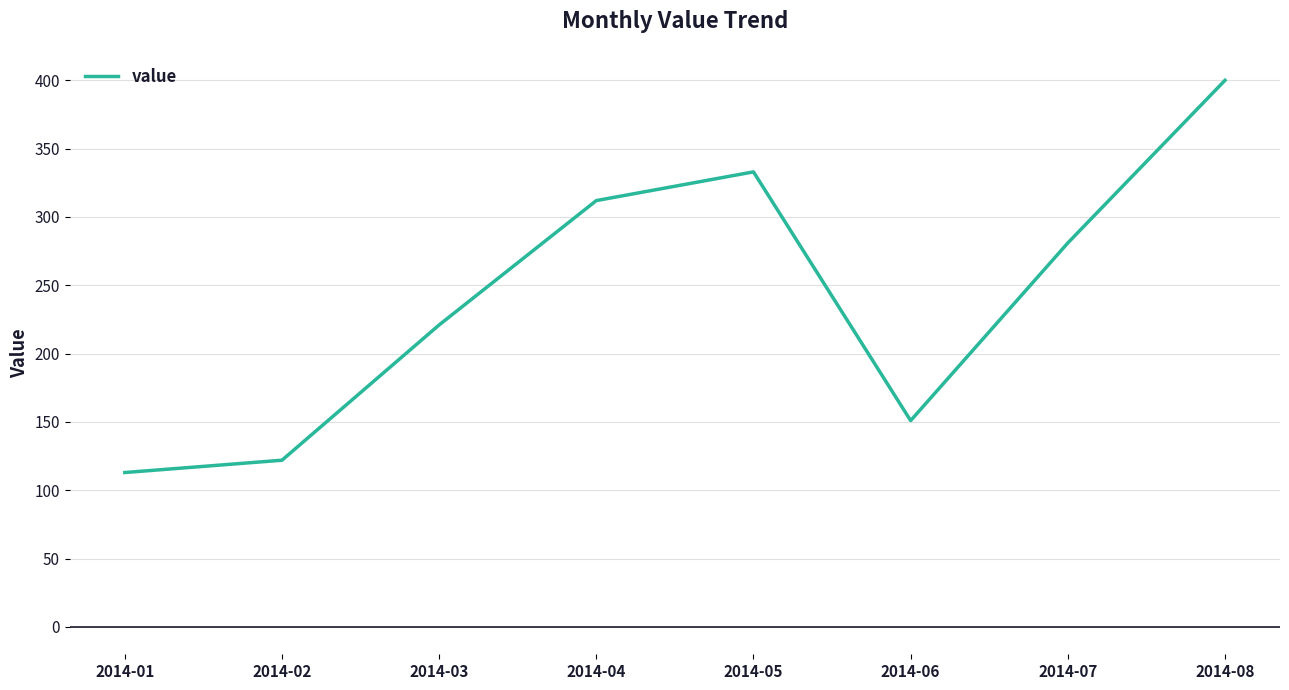

At which category does the data reach its first local valley?

2014-06